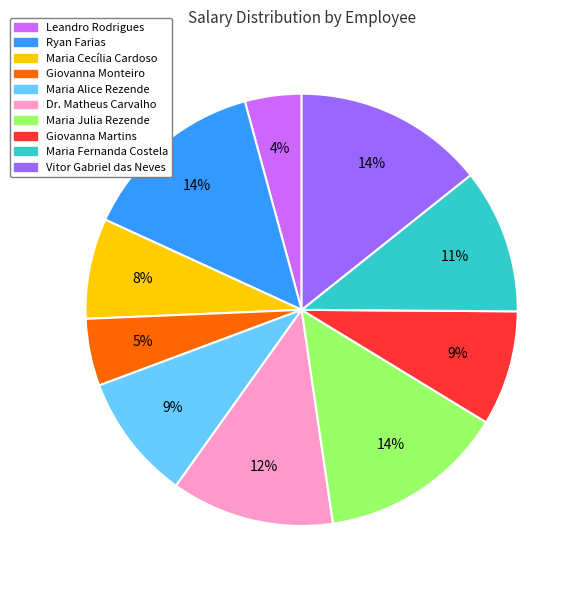

The Giovanna Martins slice represents 9% of the pie. True or false?

True